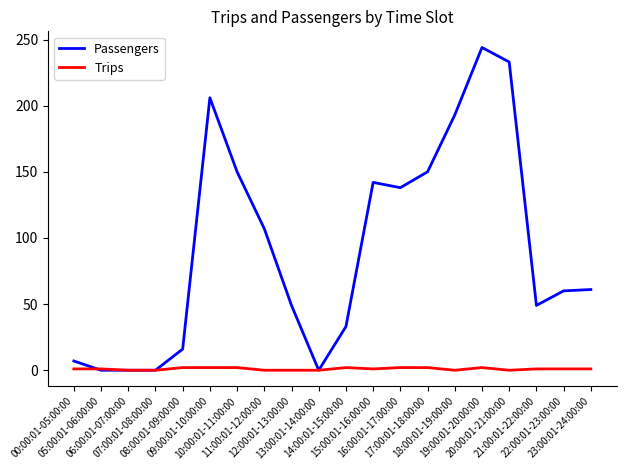

What is the maximum value shown in the chart?

244